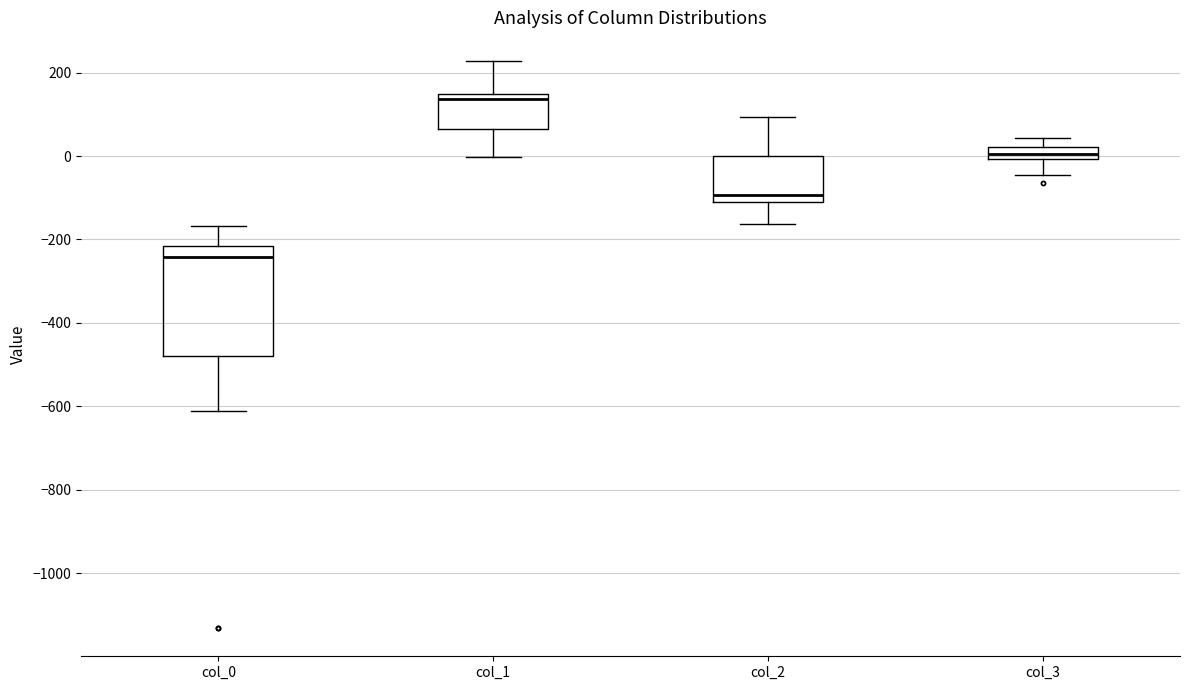

Where is the upper edge of the box for col_1 on the y-axis? The values are not printed on the chart, so give them approximately, as read against the axis.

140